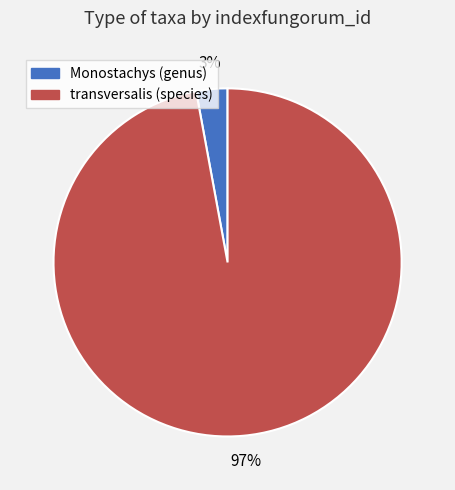

What is the majority slice?

transversalis (species)